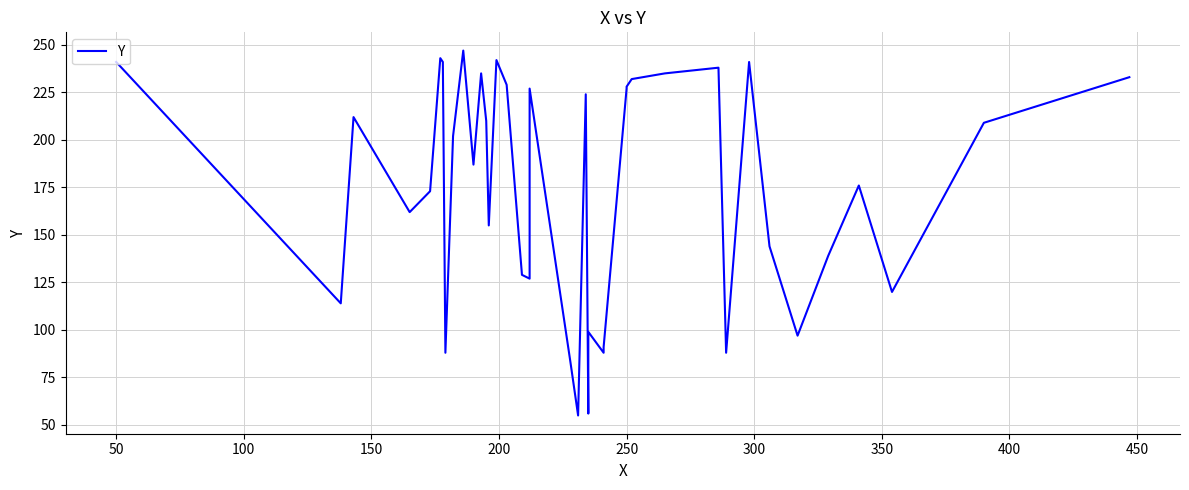

True or false: there are more than 1 points higher than both neighbors.

True